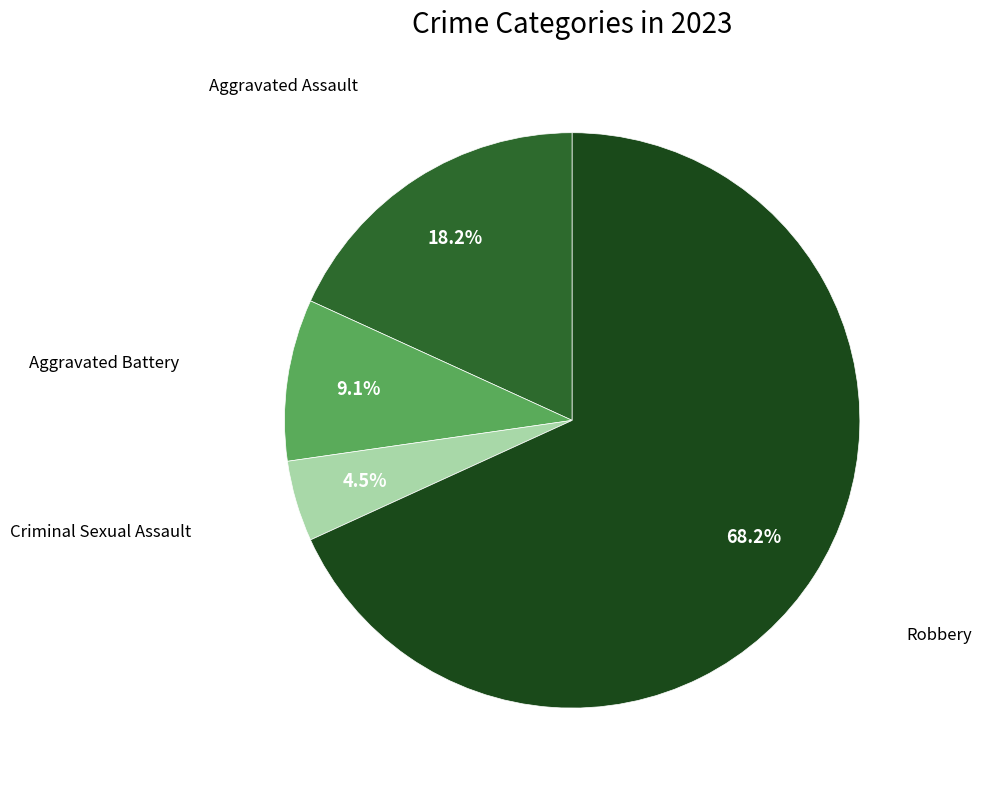

Is there any slice that represents more than half of the pie?

Yes